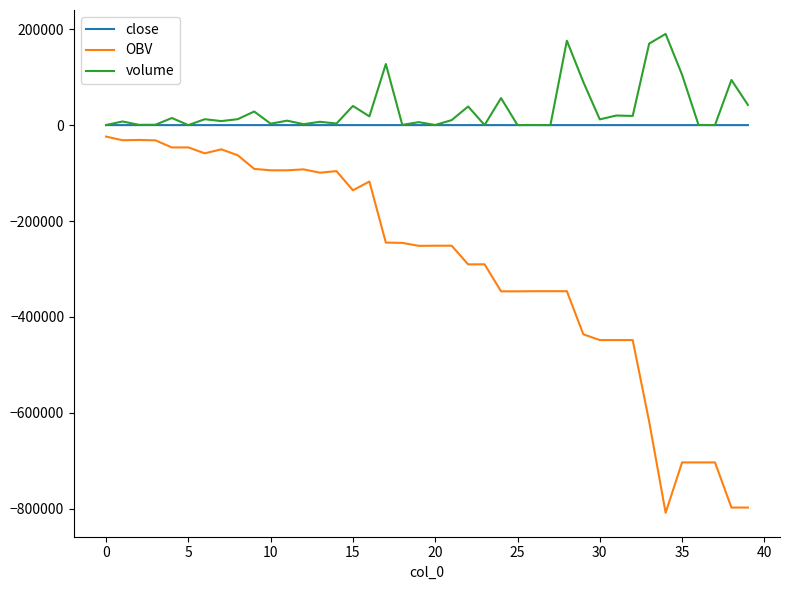

Which series has the largest range (max minus min)?

OBV